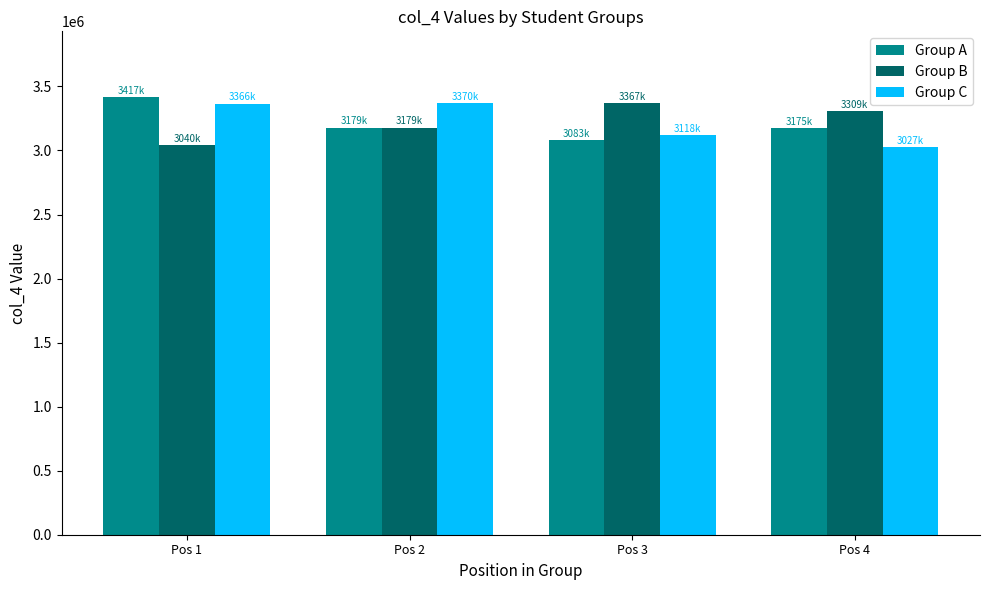

What is the minimum value for Group B?

3040917